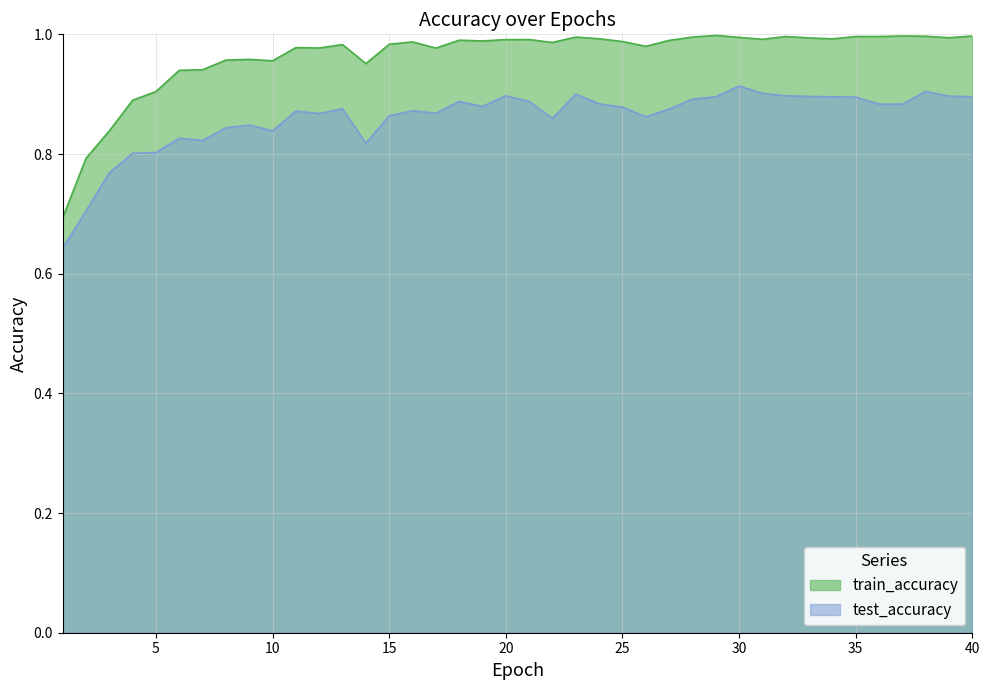

Reading right to left, list all the values displayed in this chart.

test_accuracy: 40=0.9	39=0.9	38=0.9	37=0.9	36=0.9	35=0.9	34=0.9	33=0.9	32=0.9	31=0.9	30=0.9	29=0.9	28=0.9	27=0.9	26=0.9	25=0.9	24=0.9	23=0.9	22=0.9	21=0.9	20=0.9	19=0.9	18=0.9	17=0.9	16=0.9	15=0.9	14=0.8	13=0.9	12=0.9	11=0.9	10=0.8	9=0.8	8=0.8	7=0.8	6=0.8	5=0.8	4=0.8	3=0.8	2=0.7	1=0.6
train_accuracy: 40=1.0	39=1.0	38=1.0	37=1.0	36=1.0	35=1.0	34=1.0	33=1.0	32=1.0	31=1.0	30=1.0	29=1.0	28=1.0	27=1.0	26=1.0	25=1.0	24=1.0	23=1.0	22=1.0	21=1.0	20=1.0	19=1.0	18=1.0	17=1.0	16=1.0	15=1.0	14=1.0	13=1.0	12=1.0	11=1.0	10=1.0	9=1.0	8=1.0	7=0.9	6=0.9	5=0.9	4=0.9	3=0.8	2=0.8	1=0.7